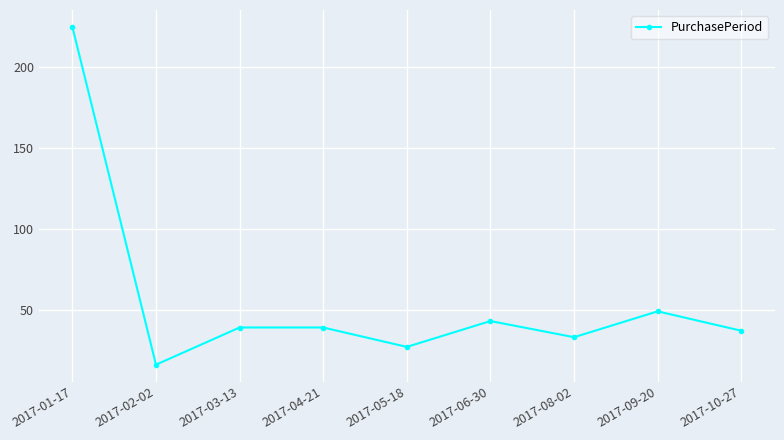

True or false: the data shows 33 at 2017-08-02.

True